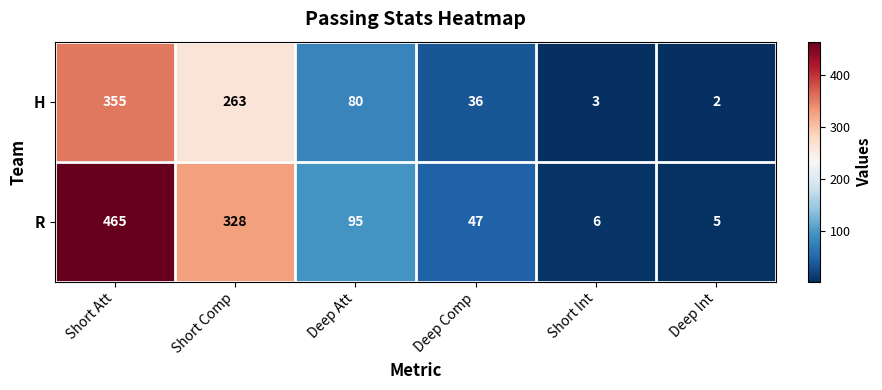

Rank the series at Deep Att from lowest to highest value.

H, R